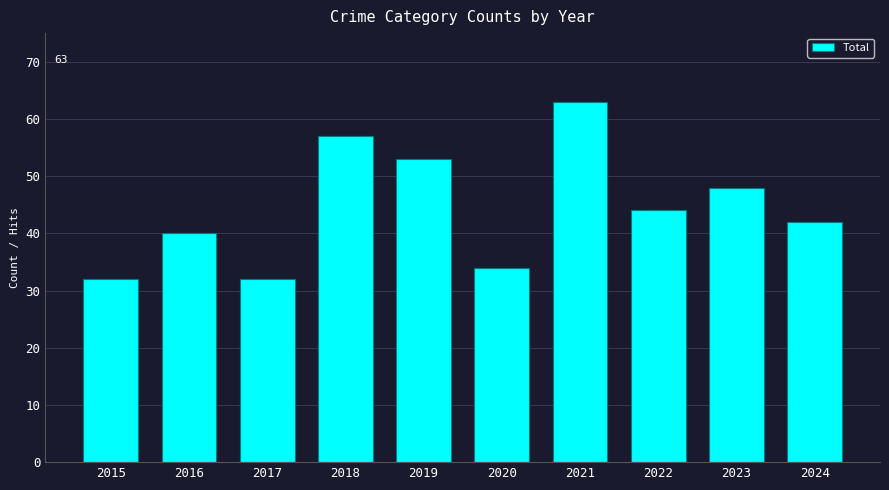

What is the difference between the maximum and minimum values?

31